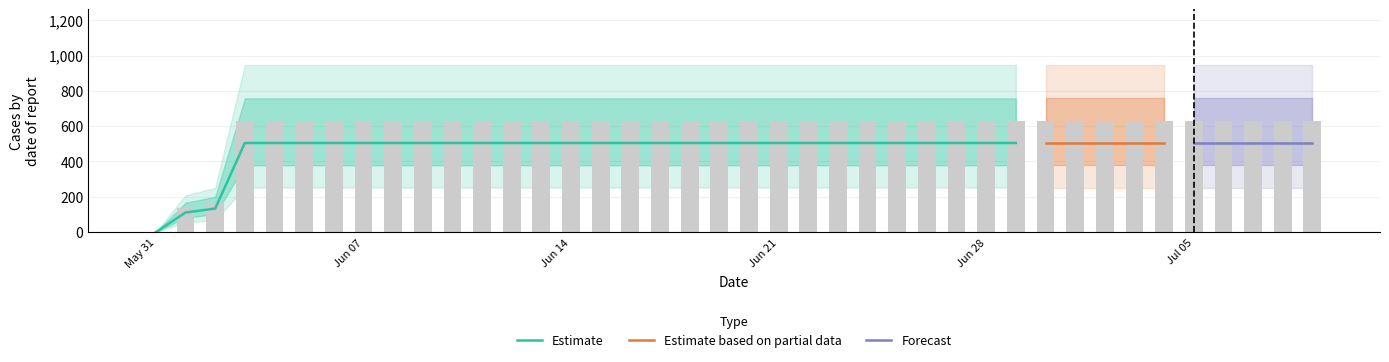

What is the sum of all values?

23653